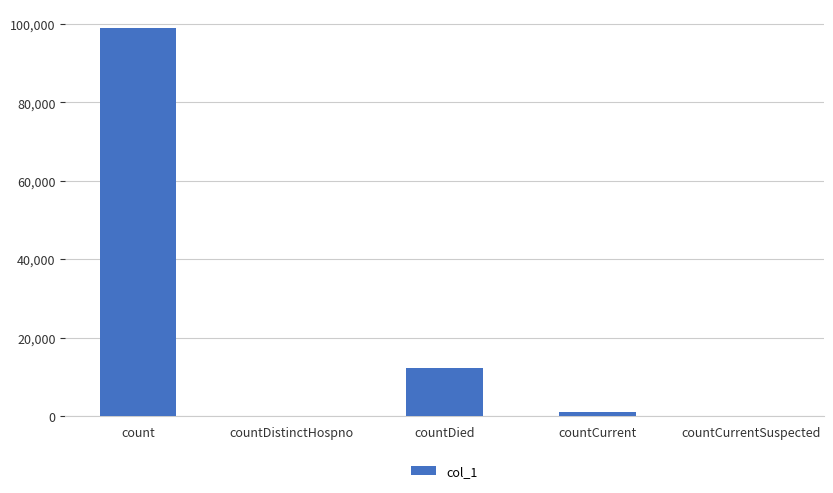

Where does the data first go above 1082?

count